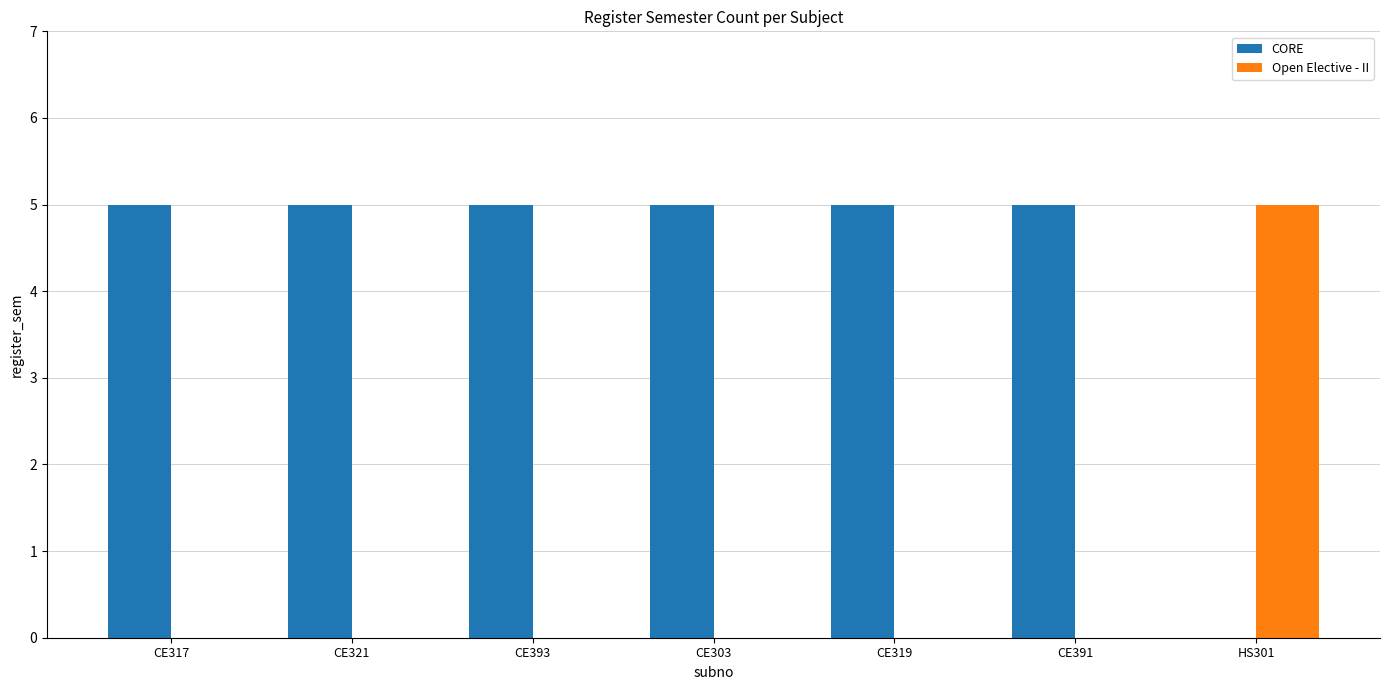

What is the total value across all series at CE393?

5